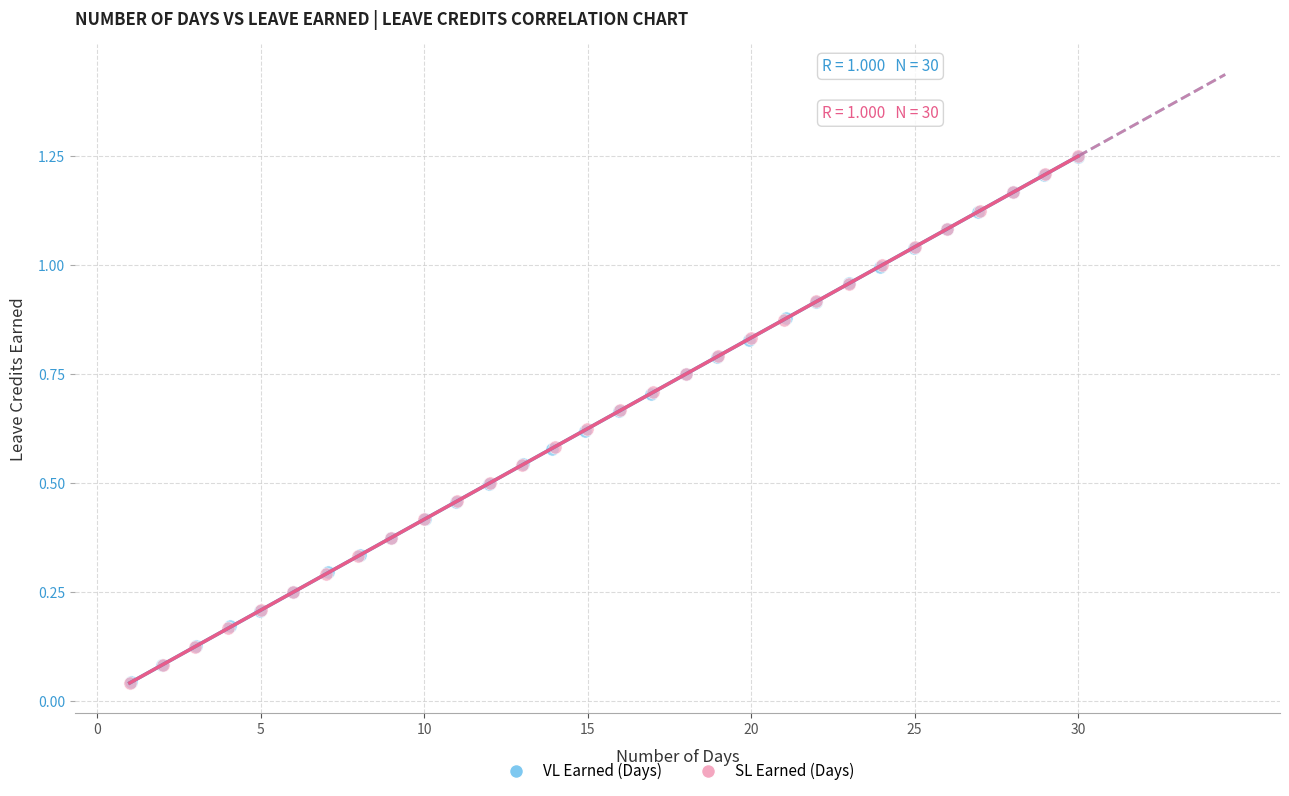

Which series has the largest Y range (max minus min)?

SL Earned (Days)